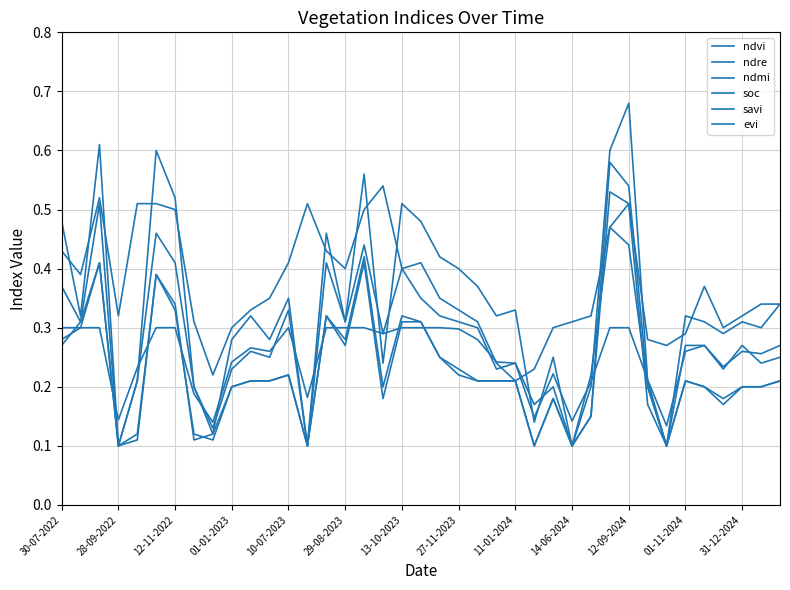

At how many categories does at least one series exceed 0?

39